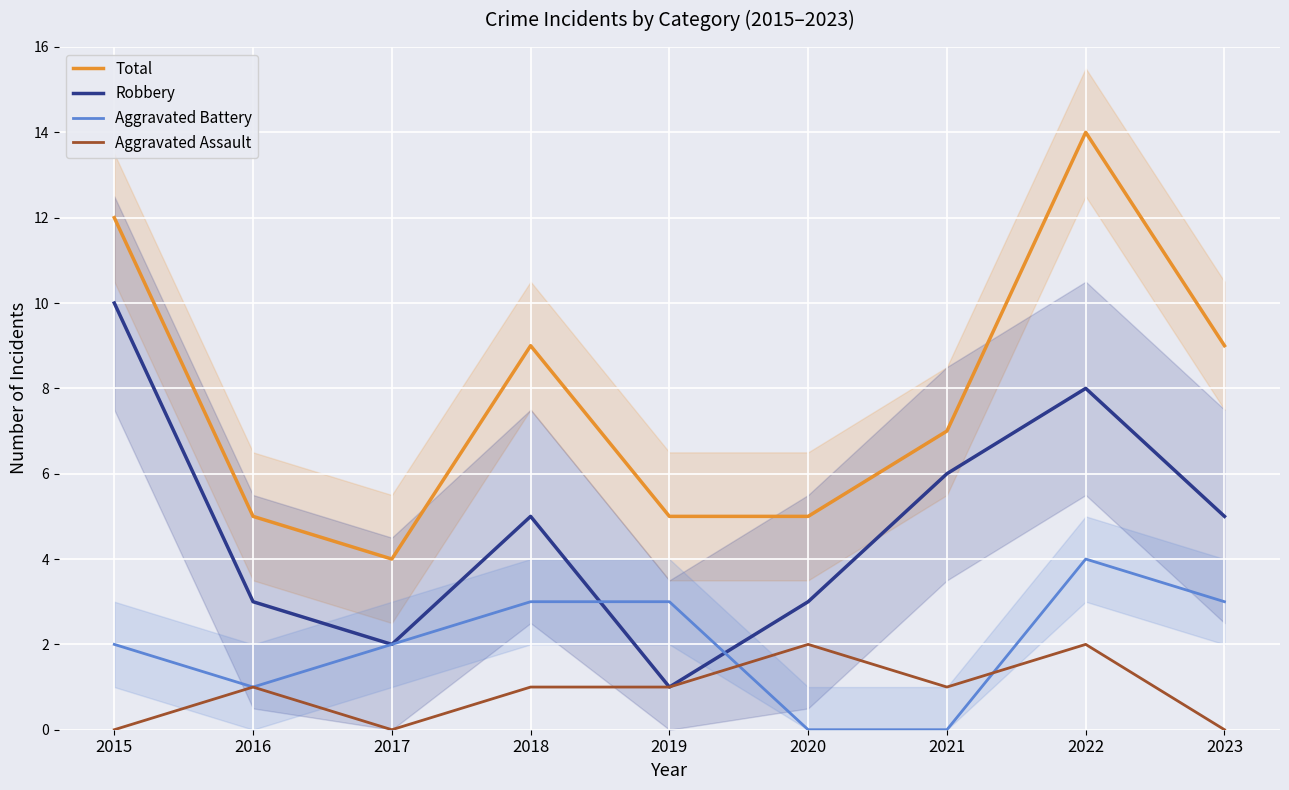

Reading left to right, what are all the values shown in this chart?

Total: 2015=12	2016=5	2017=4	2018=9	2019=5	2020=5	2021=7	2022=14	2023=9
Robbery: 2015=10	2016=3	2017=2	2018=5	2019=1	2020=3	2021=6	2022=8	2023=5
Aggravated Battery: 2015=2	2016=1	2017=2	2018=3	2019=3	2020=0	2021=0	2022=4	2023=3
Aggravated Assault: 2015=0	2016=1	2017=0	2018=1	2019=1	2020=2	2021=1	2022=2	2023=0